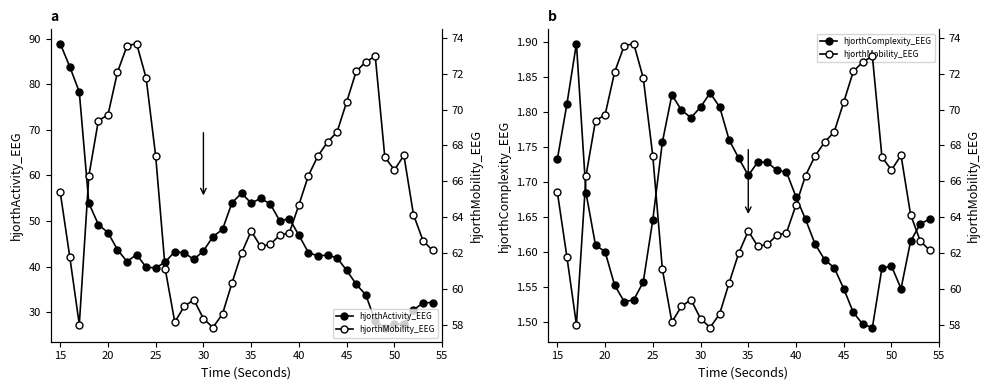

At how many categories does at least one series exceed 17?

40